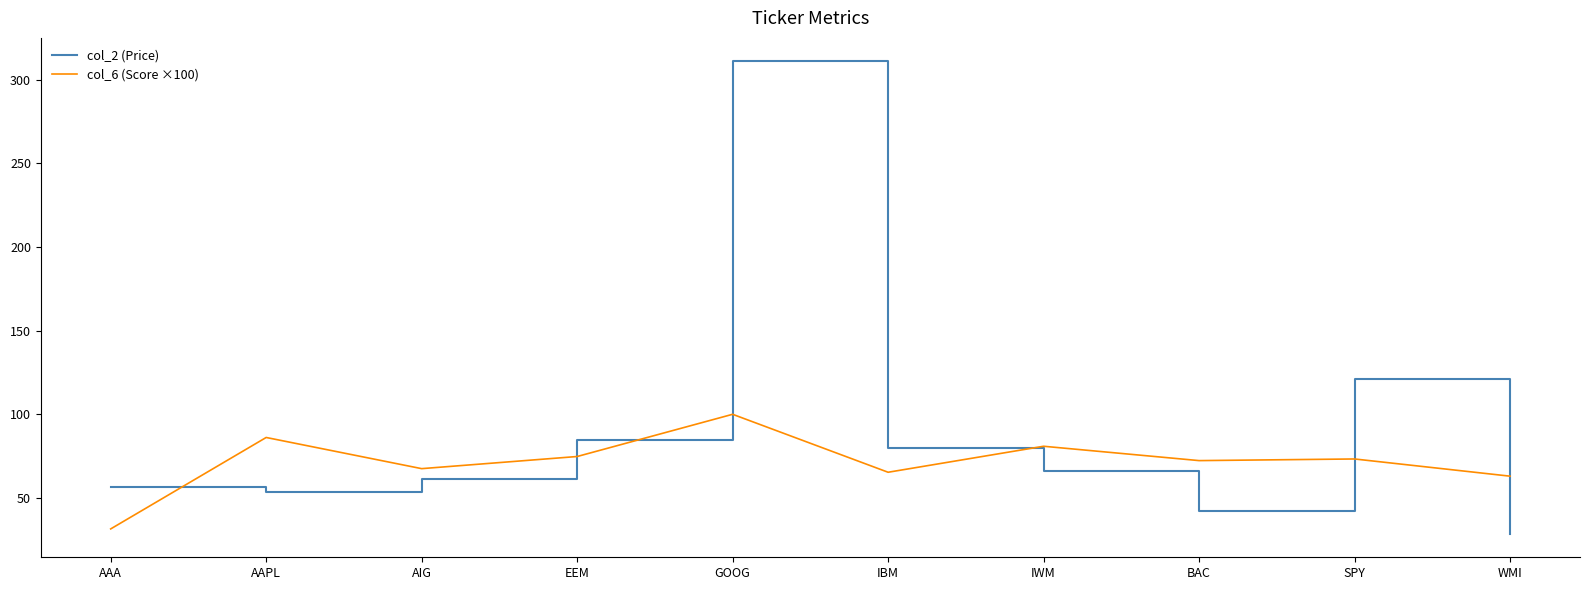

Which series has the largest total across all categories?

col_2 (Price)